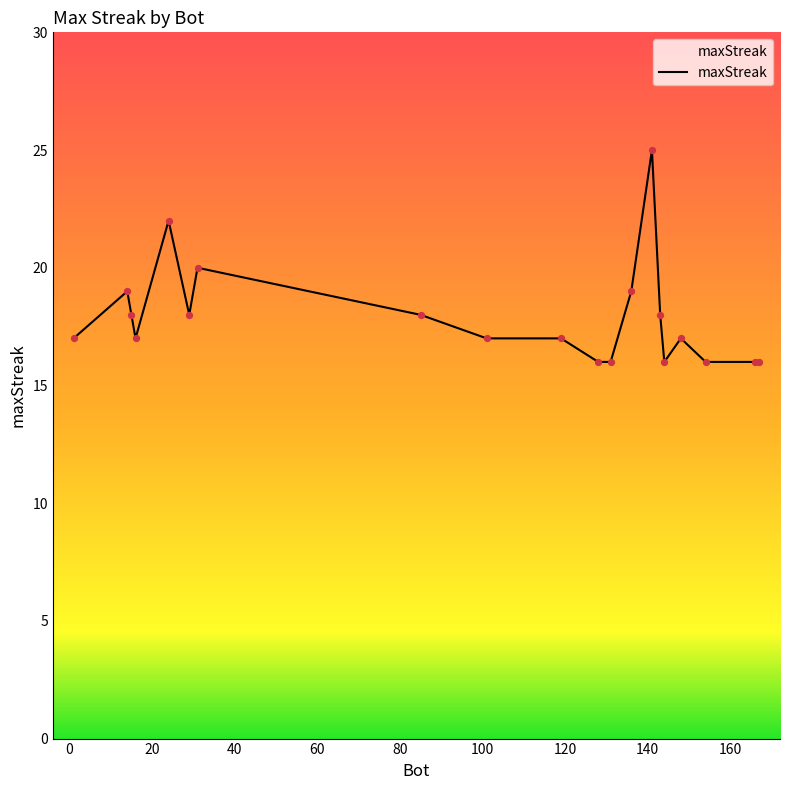

What is the difference between the maximum and minimum values?

9